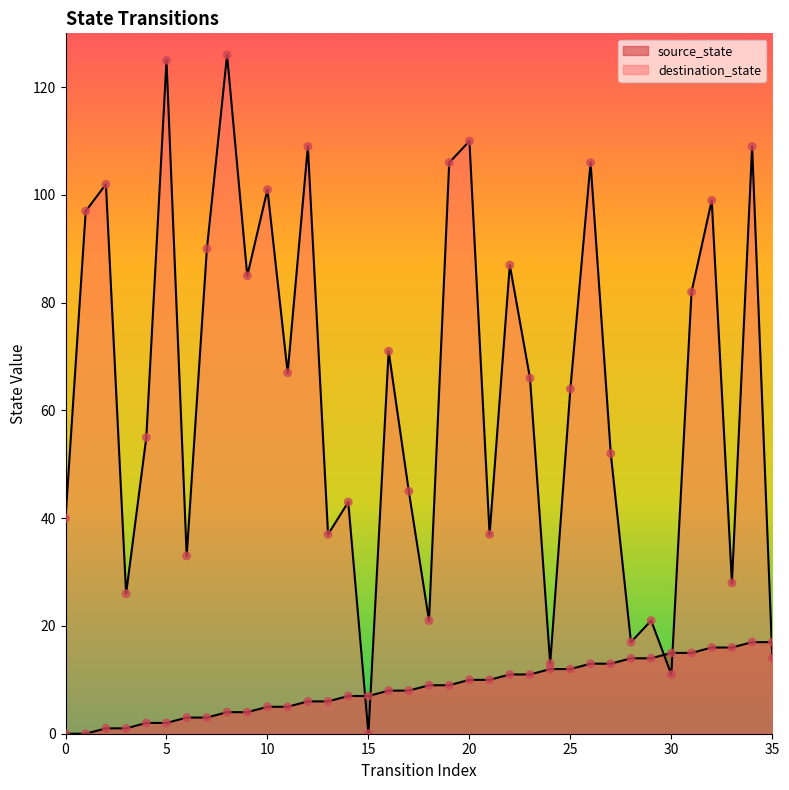

Which series contains the highest Y value?

destination_state